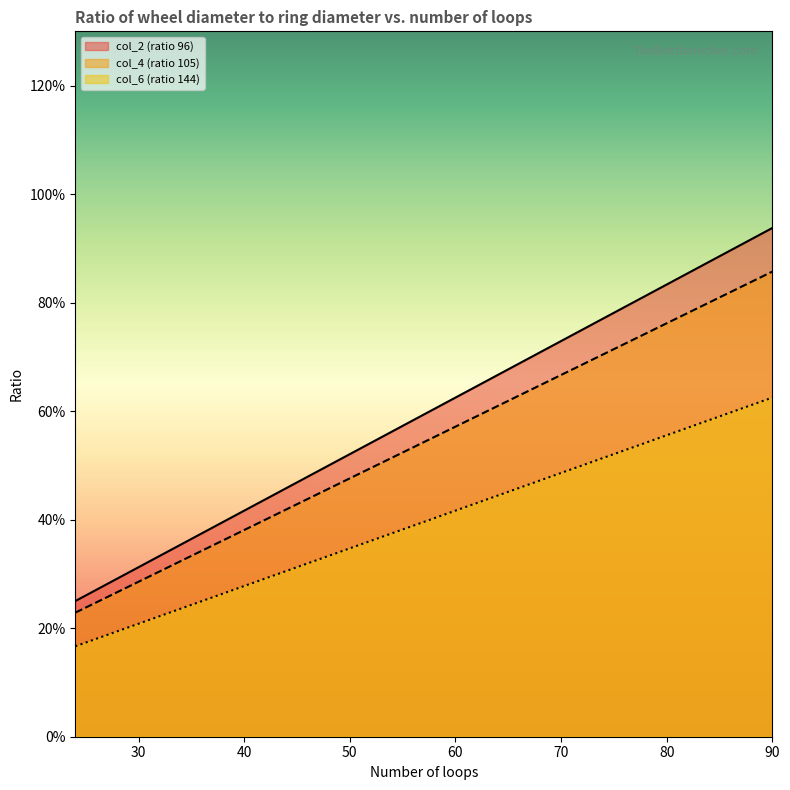

What is the sum of all col_4 (ratio 105) values?

11.6